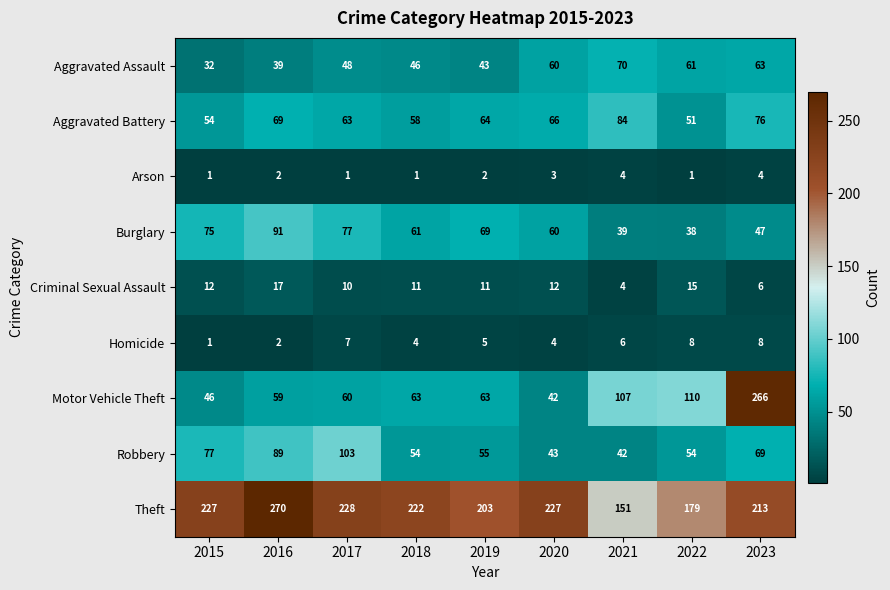

Rank the series at 2017 from highest to lowest value.

Theft, Robbery, Burglary, Aggravated Battery, Motor Vehicle Theft, Aggravated Assault, Criminal Sexual Assault, Homicide, Arson